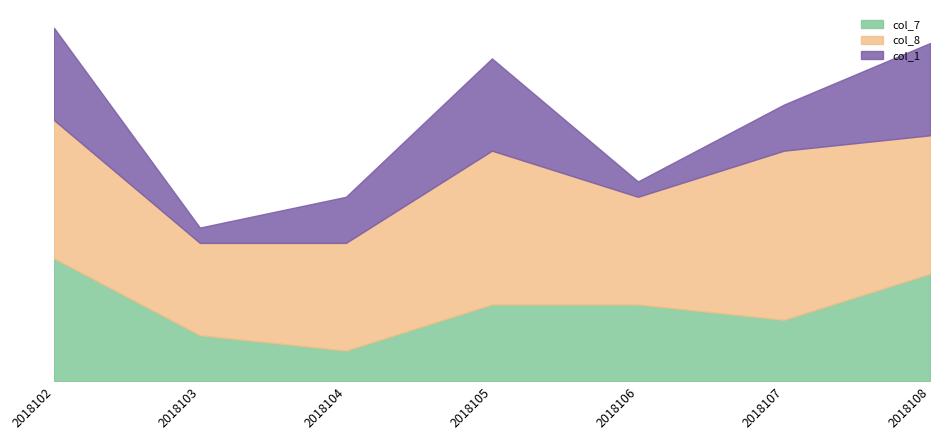

What are all the series names shown in the legend?

col_7, col_8, col_1